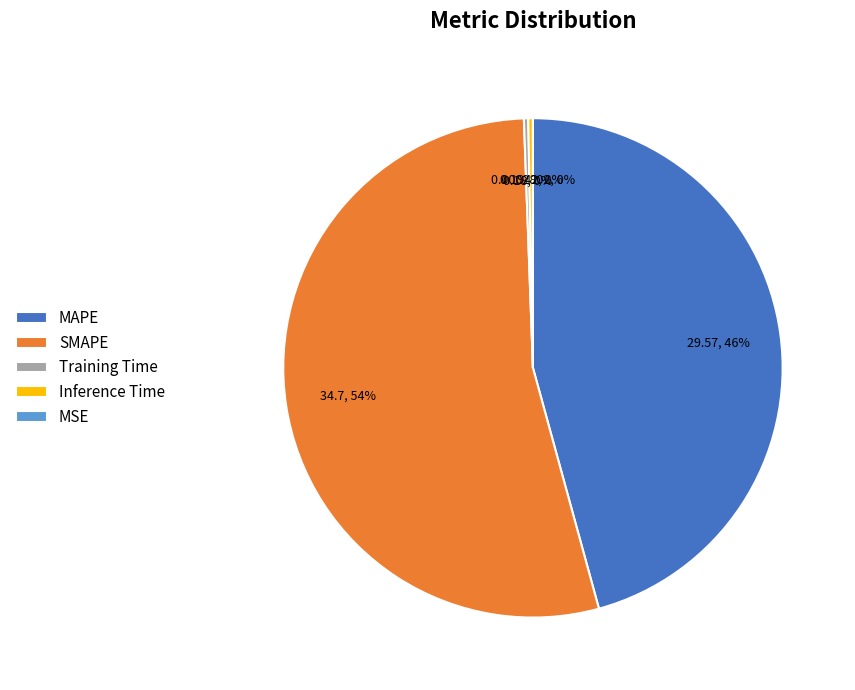

Which has a higher value, MAPE or SMAPE?

SMAPE